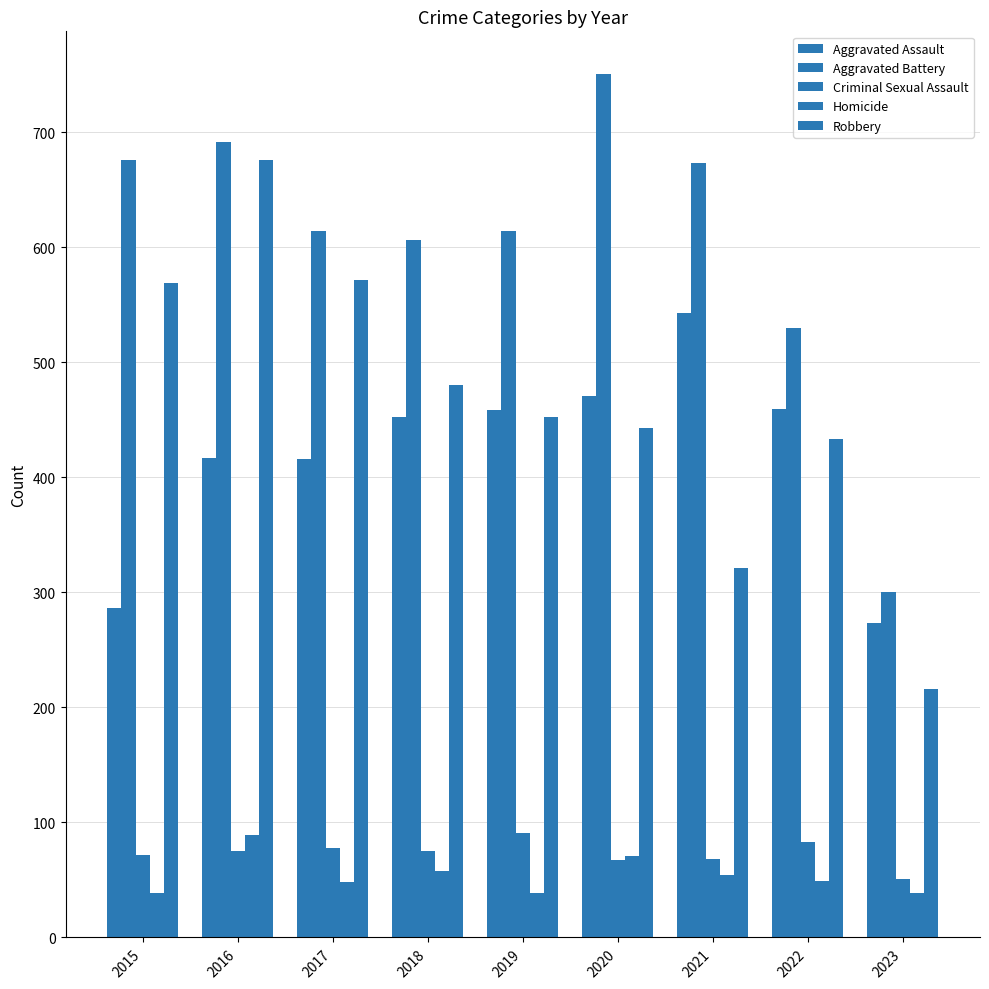

True or false: Aggravated Assault has a value of 685 at 2019.

False